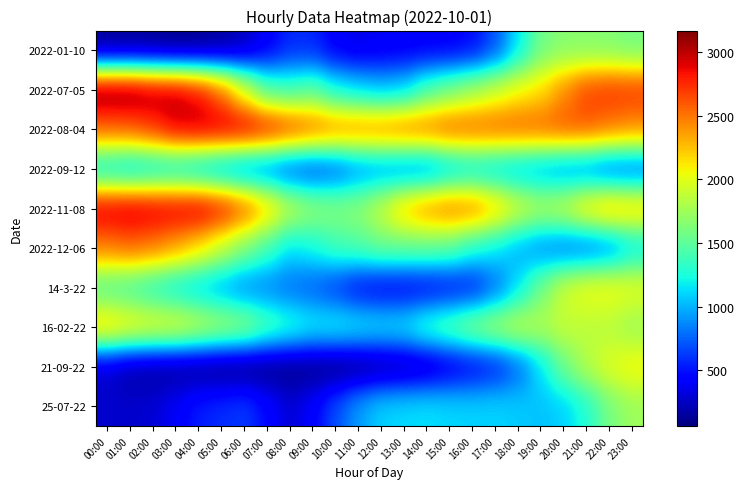

Reading right to left, extract all data points from this chart.

2022-01-10: 23:00=1586	22:00=1637	21:00=1650	20:00=1651	19:00=1574	18:00=1151	17:00=694	16:00=465	15:00=413	14:00=410	13:00=399	12:00=386	11:00=349	10:00=405	09:00=562	08:00=565	07:00=402	06:00=228	05:00=140	04:00=100	03:00=85	02:00=106	01:00=119	00:00=110
2022-07-05: 23:00=2708	22:00=2716	21:00=2669	20:00=2424	19:00=2151	18:00=2052	17:00=1903	16:00=1752	15:00=1586	14:00=1414	13:00=1100	12:00=1034	11:00=1116	10:00=1224	09:00=1481	08:00=1379	07:00=1450	06:00=1966	05:00=2525	04:00=2854	03:00=3005	02:00=3051	01:00=3154	00:00=3169
2022-08-04: 23:00=2442	22:00=2510	21:00=2605	20:00=2620	19:00=2585	18:00=2592	17:00=2586	16:00=2586	15:00=2604	14:00=2541	13:00=2533	12:00=2487	11:00=2480	10:00=2494	09:00=2588	08:00=2718	07:00=2859	06:00=2954	05:00=2966	04:00=2969	03:00=2928	02:00=2730	01:00=2605	00:00=2577
2022-09-12: 23:00=721	22:00=727	21:00=840	20:00=875	19:00=948	18:00=1001	17:00=1056	16:00=1104	15:00=1005	14:00=833	13:00=838	12:00=887	11:00=850	10:00=693	09:00=623	08:00=669	07:00=787	06:00=830	05:00=928	04:00=1035	03:00=1112	02:00=1088	01:00=1040	00:00=1109
2022-11-08: 23:00=2251	22:00=2321	21:00=2178	20:00=1921	19:00=1837	18:00=1977	17:00=2263	16:00=2489	15:00=2530	14:00=2440	13:00=2260	12:00=1914	11:00=1696	10:00=1661	09:00=1723	08:00=1894	07:00=2249	06:00=2600	05:00=2844	04:00=2979	03:00=2950	02:00=2967	01:00=3001	00:00=2969
2022-12-06: 23:00=1110	22:00=845	21:00=760	20:00=771	19:00=849	18:00=983	17:00=1156	16:00=1280	15:00=1486	14:00=1532	13:00=1540	12:00=1550	11:00=1451	10:00=1390	09:00=1232	08:00=1137	07:00=1400	06:00=1634	05:00=1896	04:00=2150	03:00=2346	02:00=2484	01:00=2548	00:00=2479
14-3-22: 23:00=2019	22:00=2071	21:00=2056	20:00=1925	19:00=1579	18:00=1136	17:00=771	16:00=514	15:00=464	14:00=425	13:00=407	12:00=407	11:00=455	10:00=610	09:00=725	08:00=776	07:00=834	06:00=850	05:00=963	04:00=1056	03:00=1153	02:00=1265	01:00=1381	00:00=1433
16-02-22: 23:00=1730	22:00=1832	21:00=1853	20:00=1884	19:00=1816	18:00=1891	17:00=1795	16:00=1681	15:00=1509	14:00=1381	13:00=1185	12:00=1170	11:00=1199	10:00=1236	09:00=1224	08:00=1338	07:00=1483	06:00=1728	05:00=1814	04:00=1927	03:00=2045	02:00=2065	01:00=2126	00:00=2238
21-09-22: 23:00=2075	22:00=1992	21:00=1827	20:00=1564	19:00=1144	18:00=748	17:00=513	16:00=415	15:00=330	14:00=226	13:00=170	12:00=129	11:00=87	10:00=62	09:00=81	08:00=82	07:00=75	06:00=66	05:00=65	04:00=97	03:00=116	02:00=131	01:00=163	00:00=267
25-07-22: 23:00=1737	22:00=1595	21:00=1276	20:00=1088	19:00=1046	18:00=1076	17:00=1107	16:00=1103	15:00=1116	14:00=1146	13:00=1126	12:00=1101	11:00=940	10:00=692	09:00=431	08:00=300	07:00=473	06:00=634	05:00=591	04:00=541	03:00=404	02:00=299	01:00=275	00:00=280